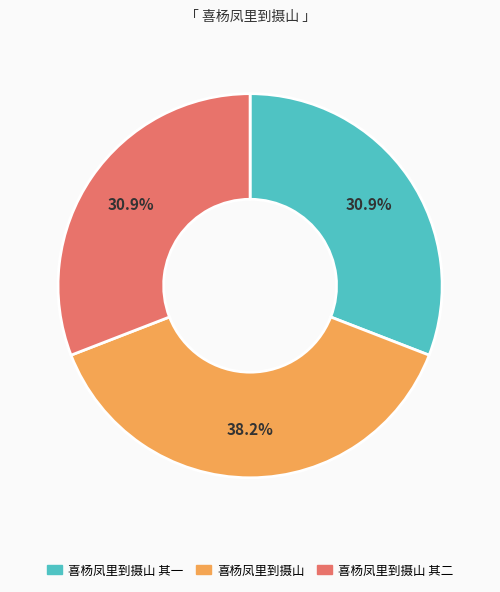

How many slices are in this pie chart?

3